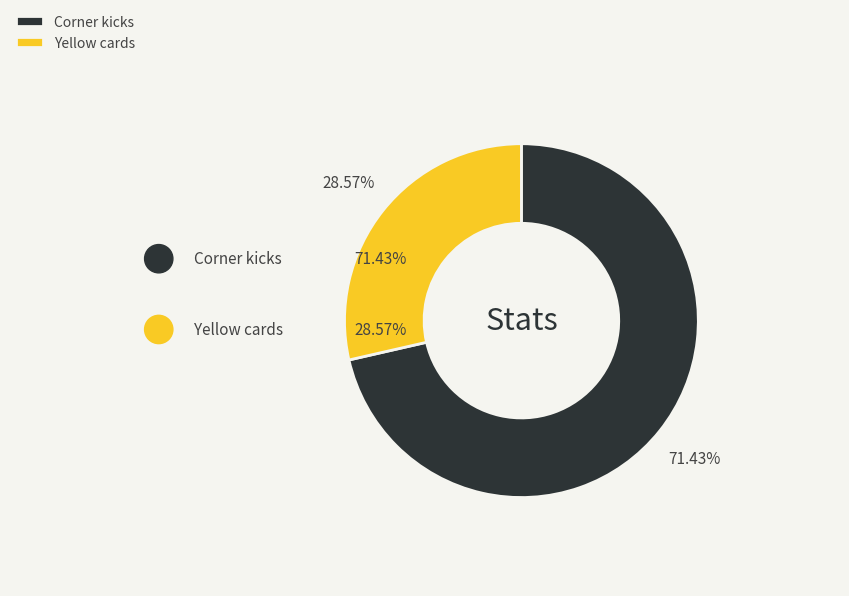

To the nearest percent, what percentage of the pie is Corner kicks?

71%